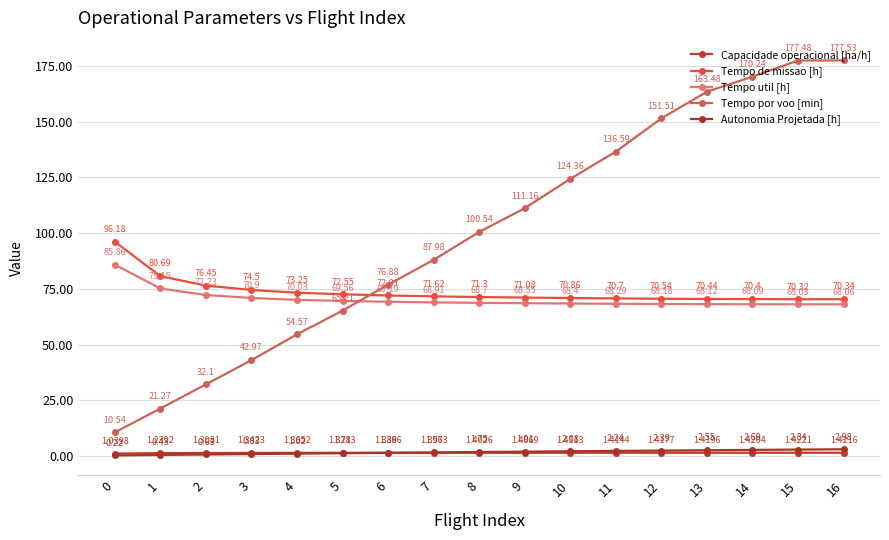

At which category is the sum across all series the highest?

16